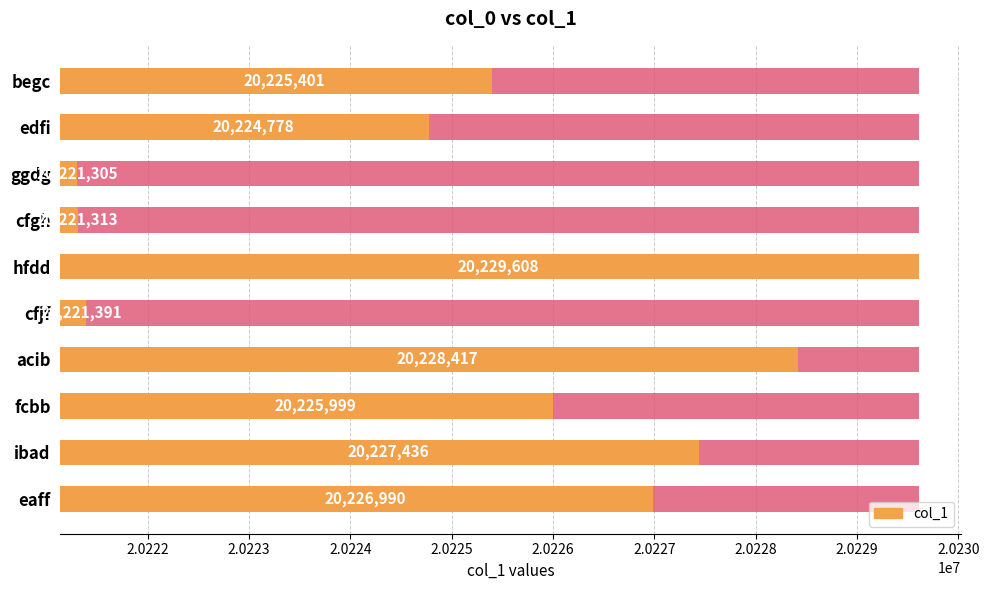

Are the bars horizontal?

Yes